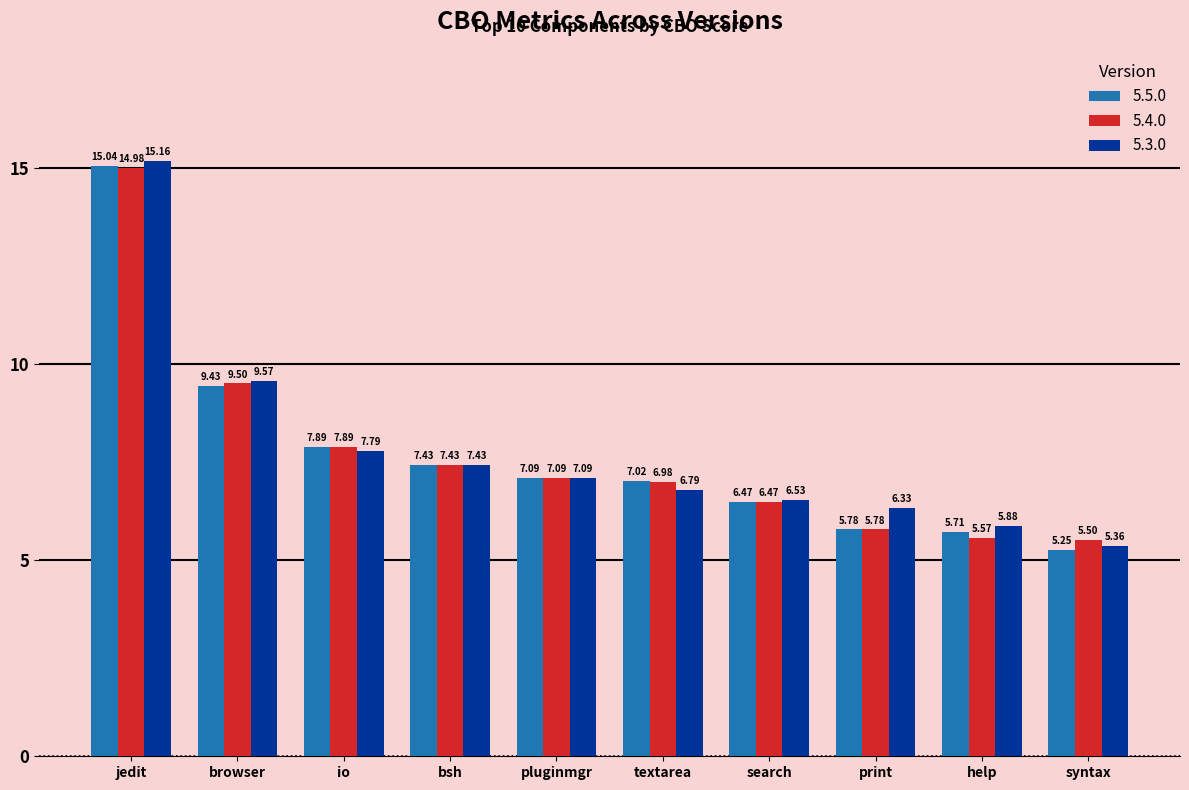

Is it true that 5.5.0 equals 11.1 at pluginmgr?

False